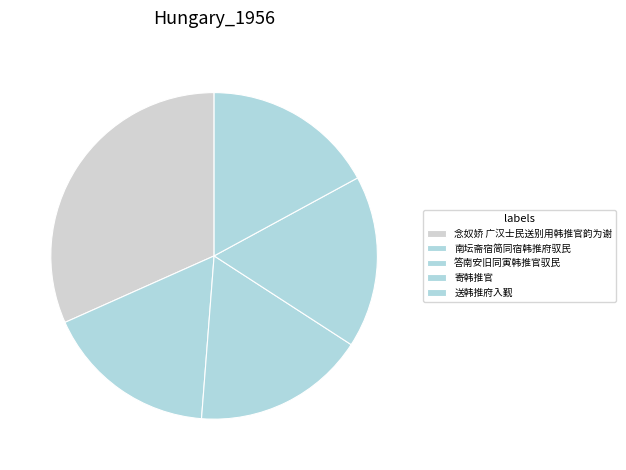

What percentage is the 答南安旧同寅韩推官驭民 slice, to the nearest percent?

17%